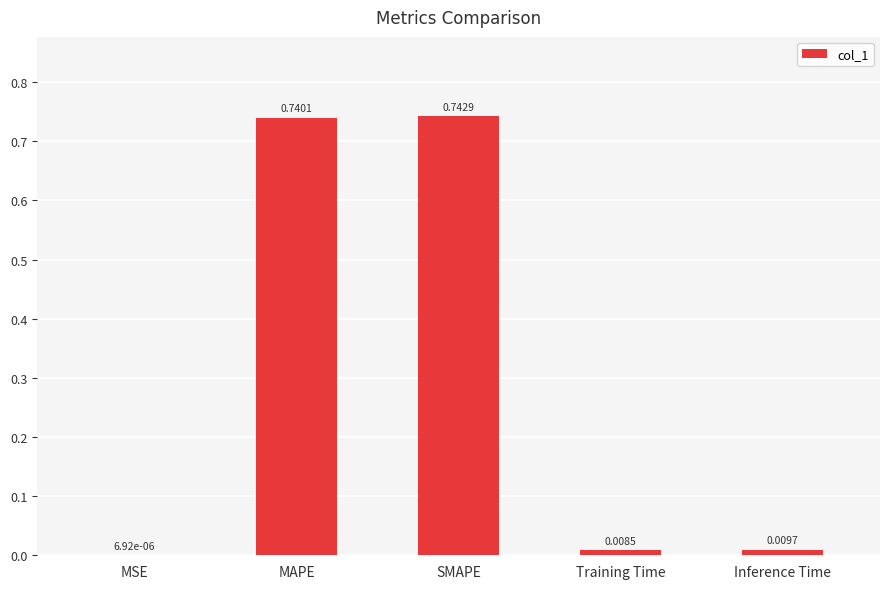

Count the number of data series in this chart.

1